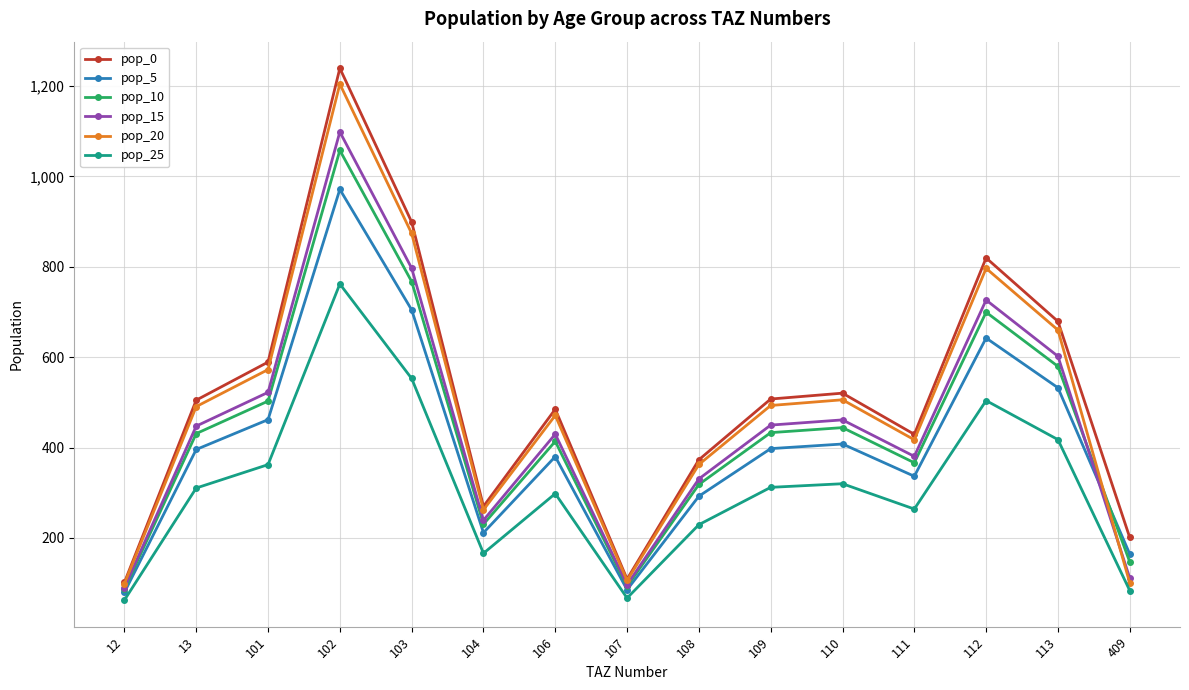

The pop_20 series shows 476.9 at 103. True or false?

False